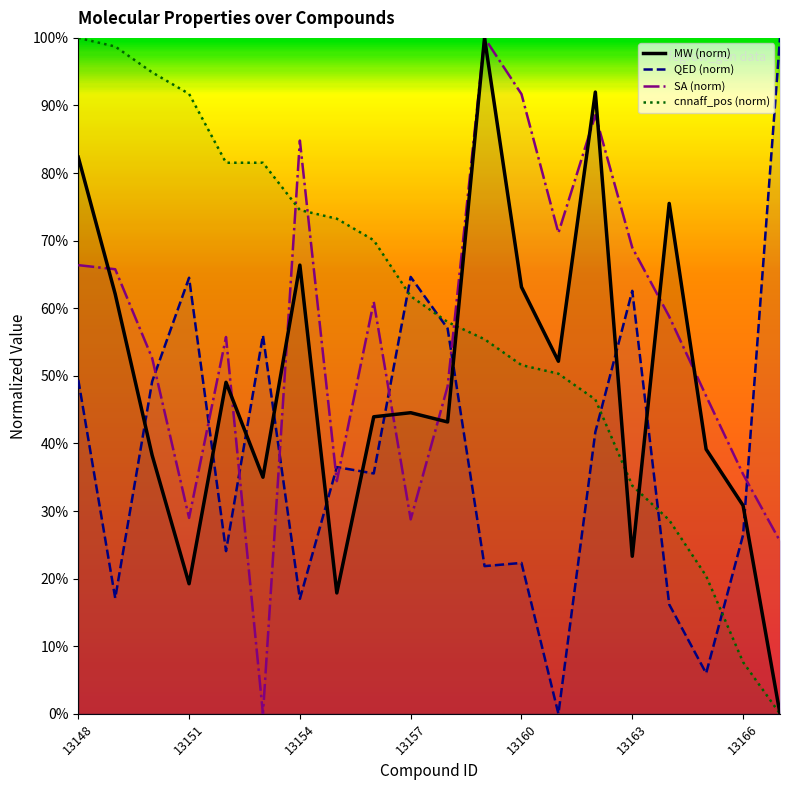

The cnnaff_pos (norm) series shows 0.1 at 13166. True or false?

True